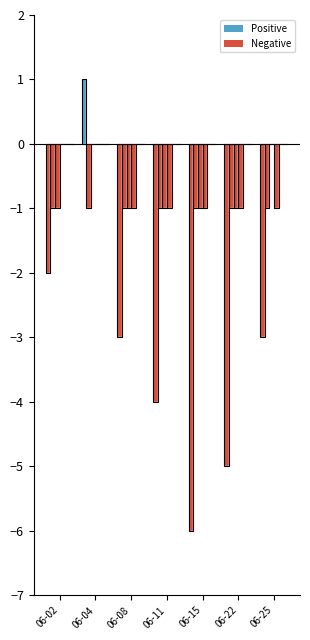

Between 06-15 and 06-11, which is larger?

06-11